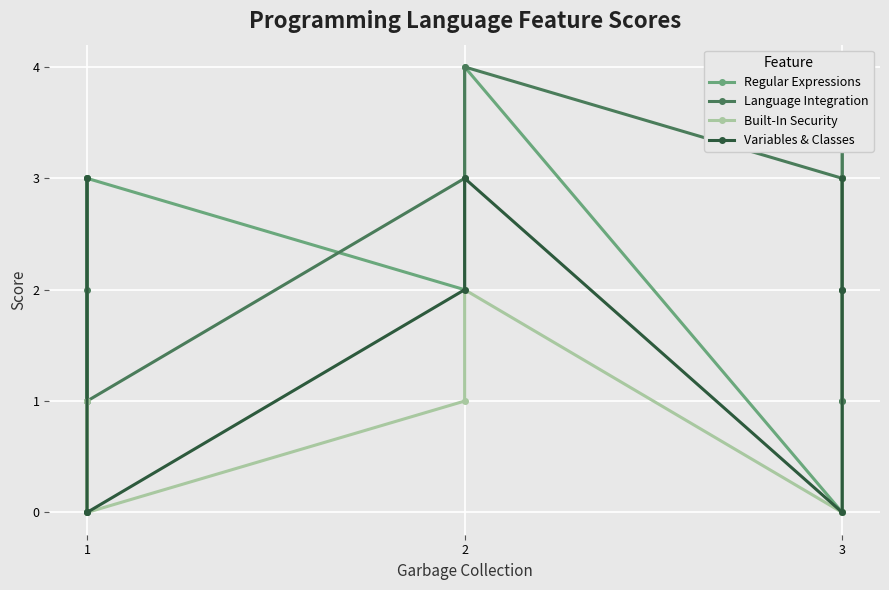

Which series has the largest total across all categories?

Language Integration